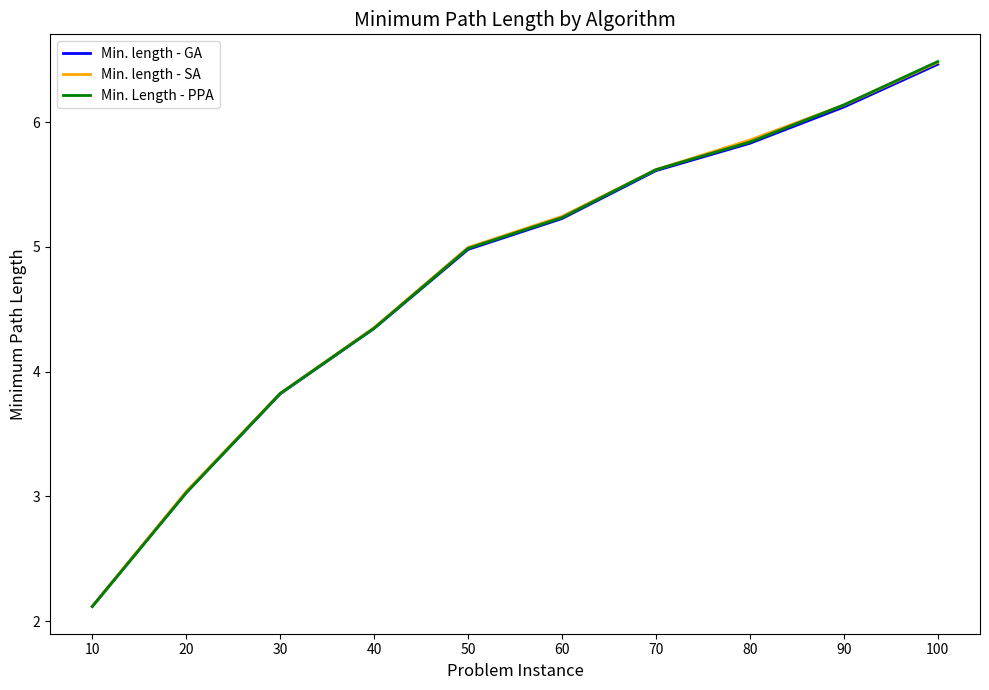

What is the sum of all Min. length - SA values?

47.7